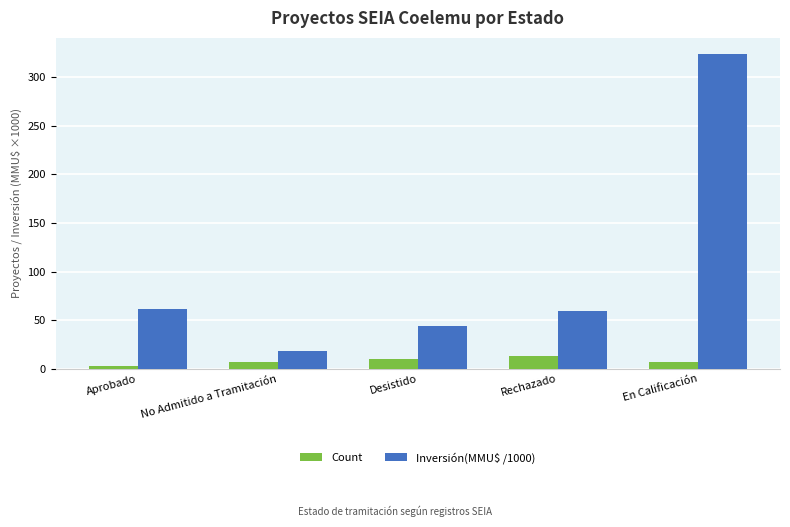

Reading left to right, list all the values displayed in this chart.

Count: Aprobado=3.0	No Admitido a Tramitación=7.0	Desistido=10.0	Rechazado=13.0	En Calificación=7.0
Inversión(MMU$ /1000): Aprobado=62.0	No Admitido a Tramitación=18.0	Desistido=44.1	Rechazado=59.2	En Calificación=324.0